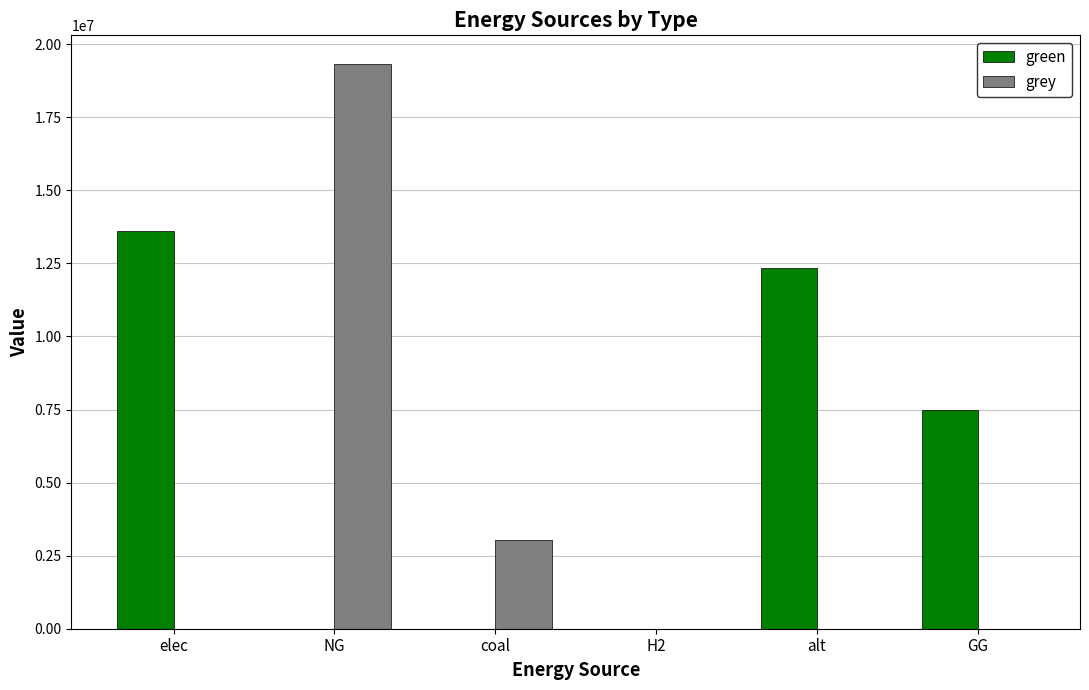

Reading left to right, list all the values displayed in this chart.

green: elec=13591121.5	NG=0.0	coal=0.0	H2=0.0	alt=12345014.5	GG=7500000.0
grey: elec=0.0	NG=19334985.9	coal=3037823.7	H2=0.0	alt=0.0	GG=0.0